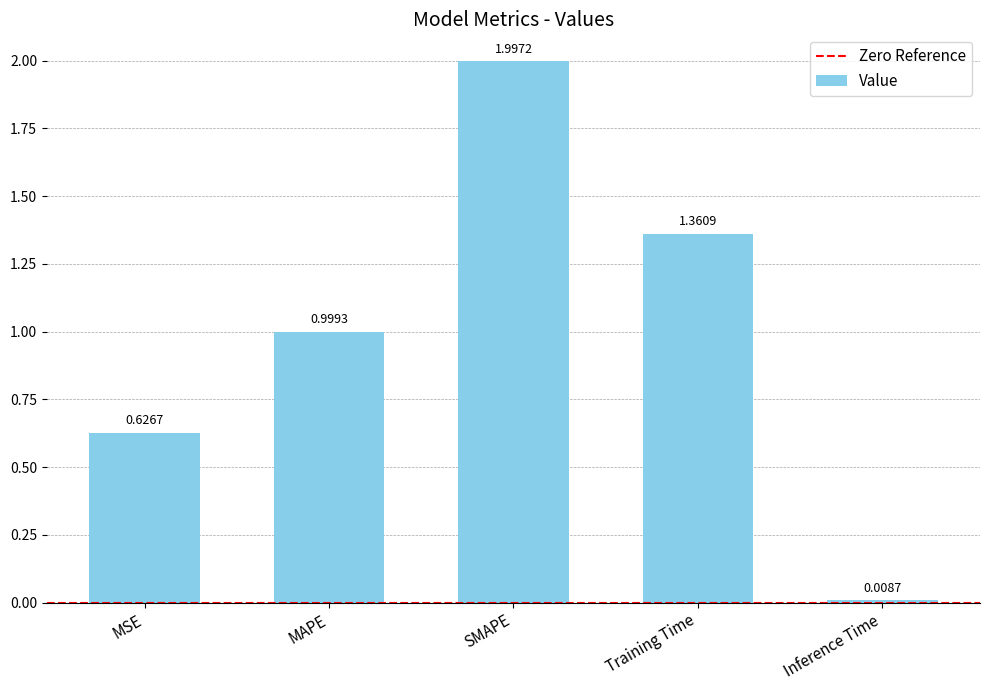

List the labels in order of value, smallest first.

Inference Time, MSE, MAPE, Training Time, SMAPE